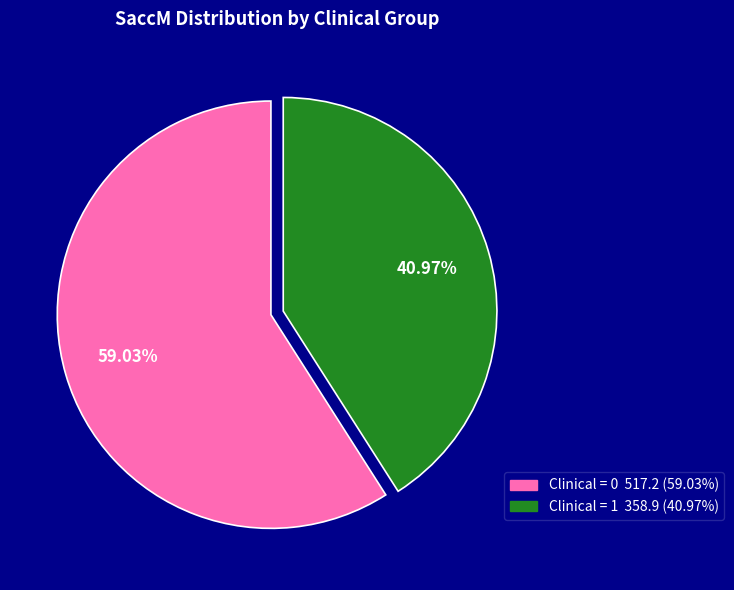

Is the sum of Clinical = 0 and Clinical = 1 greater than half?

Yes